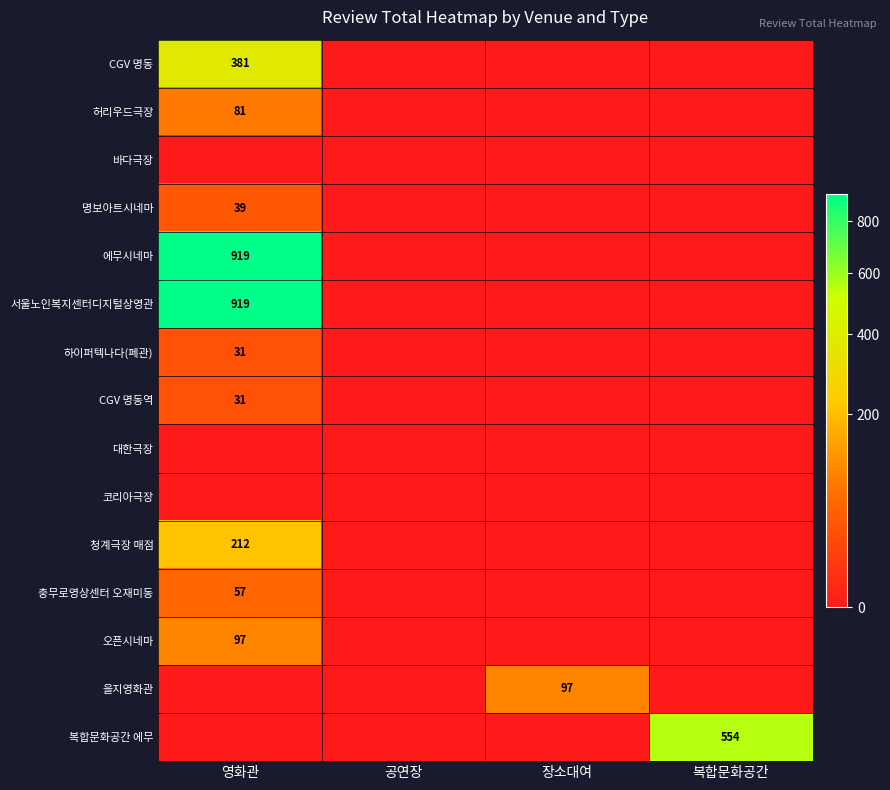

Is it true that 오픈시네마 equals 169 at 영화관?

False